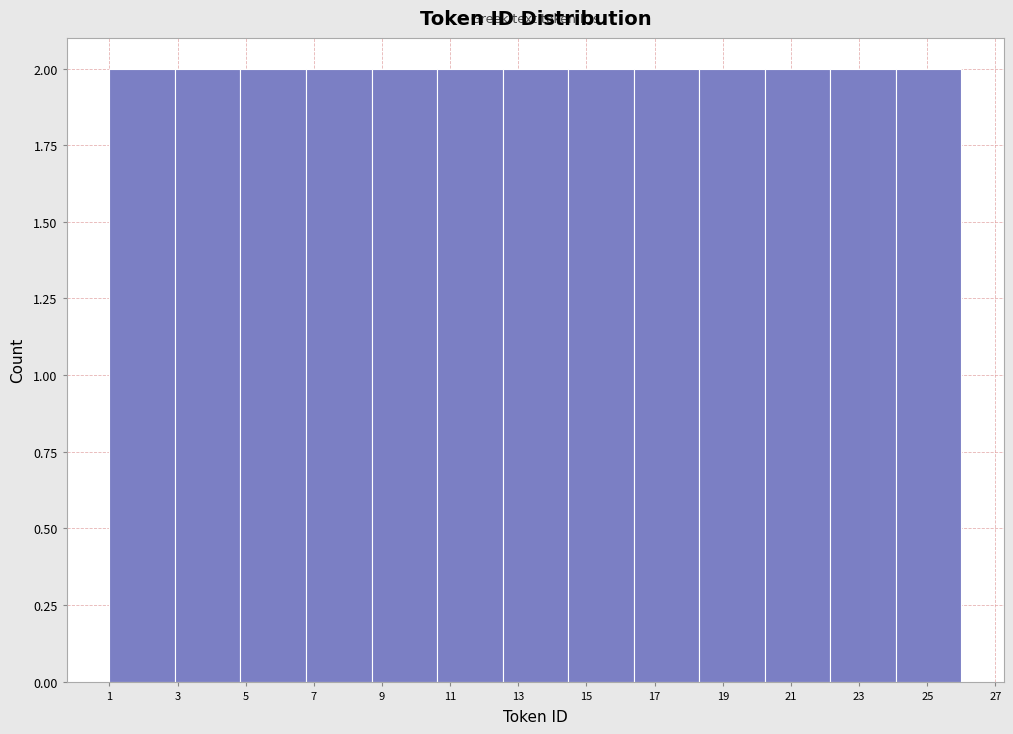

Reading left to right, list every bar in this chart as the range it spans on the x-axis followed by its height. Neither the bar edges nor the heights are printed on the chart, so give them approximately, as read against the axes.

1.0 to 3.0: 2
3.0 to 4.8: 2
4.8 to 6.8: 2
6.8 to 8.6: 2
8.6 to 10.6: 2
10.6 to 12.6: 2
12.6 to 14.4: 2
14.4 to 16.4: 2
16.4 to 18.4: 2
18.4 to 20.2: 2
20.2 to 22.2: 2
22.2 to 24.0: 2
24.0 to 26.0: 2